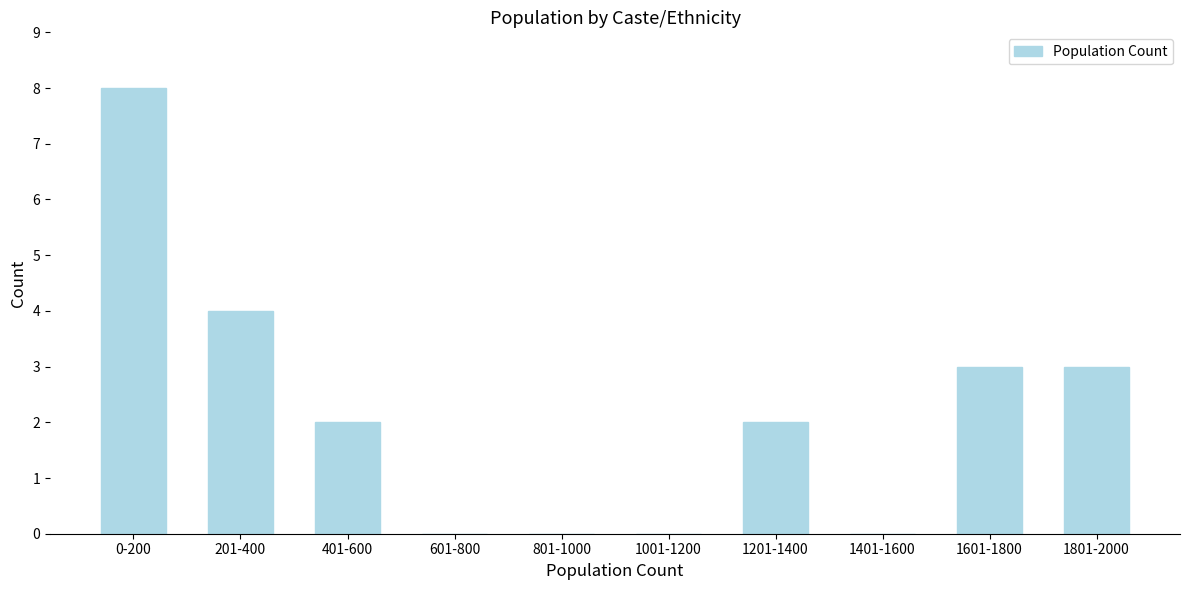

Reading left to right, transcribe all the data shown in this chart.

0-200=8	201-400=4	401-600=2	601-800=0	801-1000=0	1001-1200=0	1201-1400=2	1401-1600=0	1601-1800=3	1801-2000=3